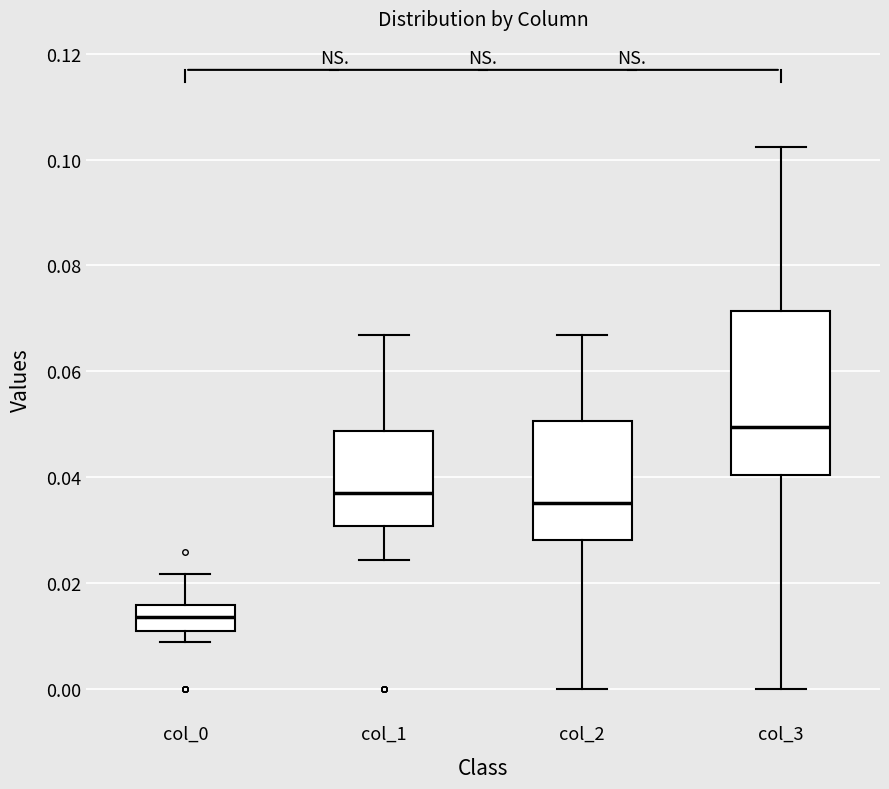

Which box's median line is the highest?

col_3